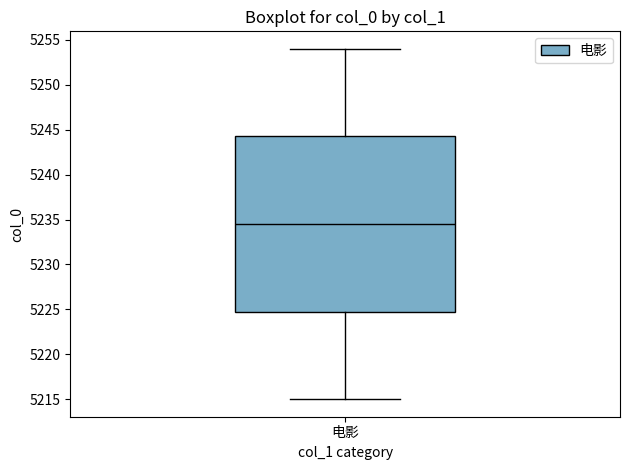

Where is the upper edge of the box for 电影 on the y-axis? The values are not printed on the chart, so give them approximately, as read against the axis.

5244.5